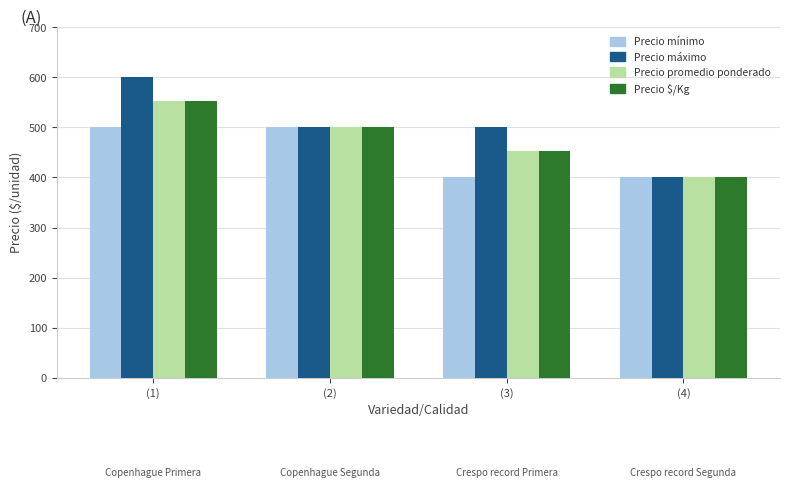

What is the difference between the Precio $/Kg values at (4) and (1)?

152